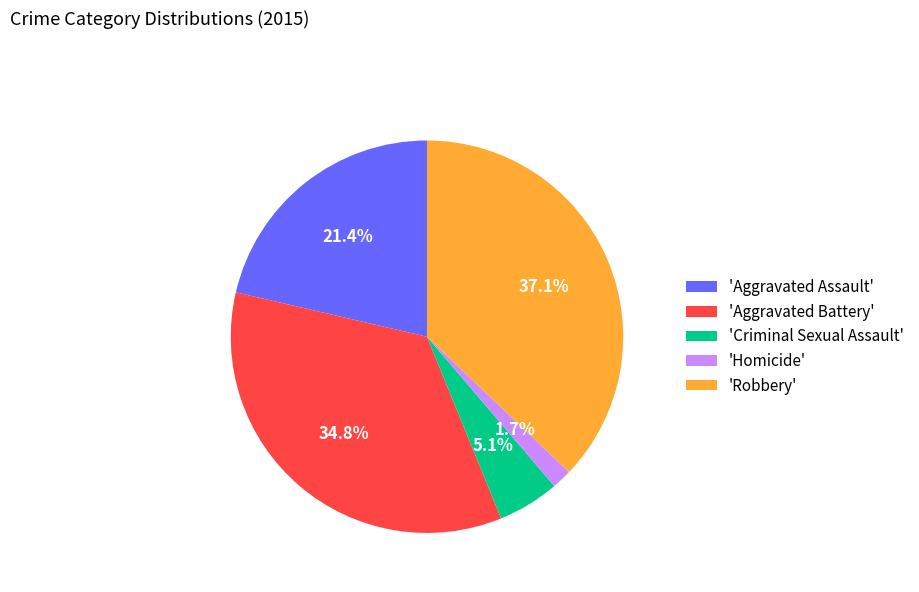

Which slice is the largest?

'Robbery'